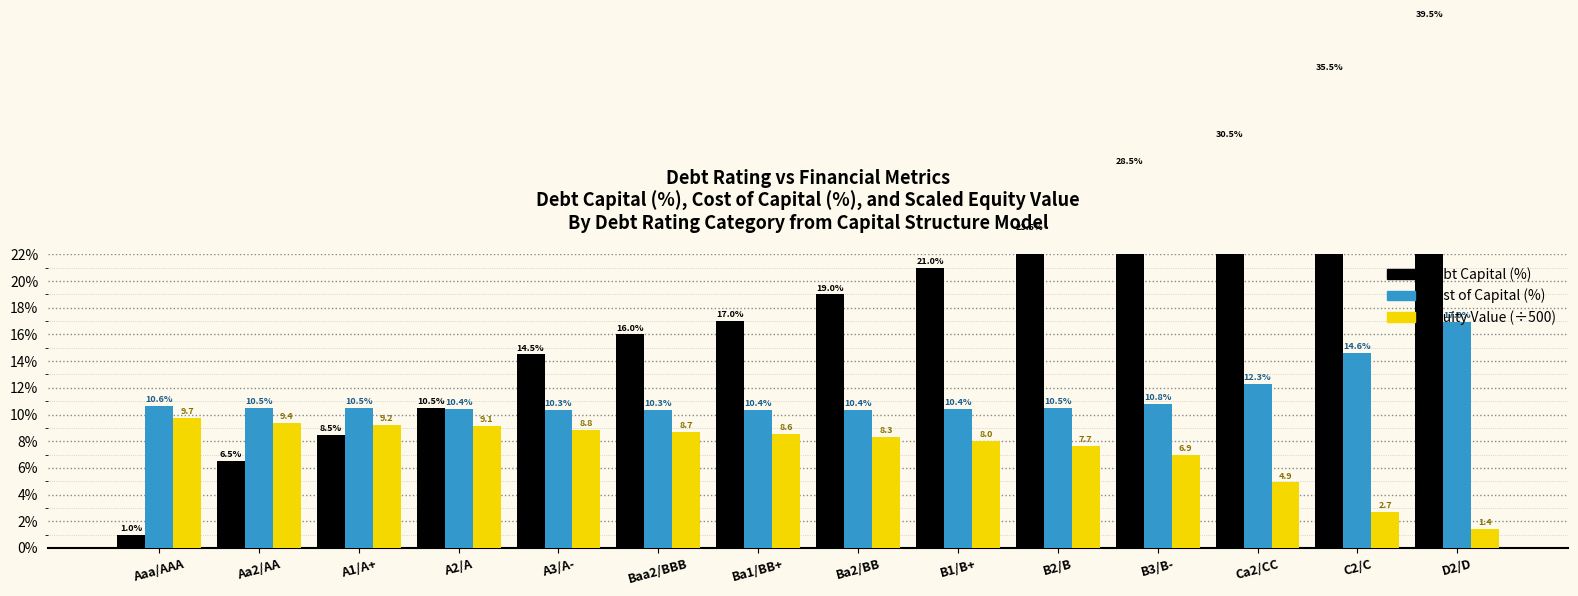

Reading right to left, list all the values displayed in this chart.

Debt Capital (%): 39.5	35.5	30.5	28.5	23.5	21.0	19.0	17.0	16.0	14.5	10.5	8.5	6.5	1.0
Cost of Capital (%): 17.0	14.6	12.3	10.8	10.5	10.4	10.4	10.4	10.3	10.3	10.4	10.5	10.5	10.6
Equity Value (÷500): 1.4	2.7	4.9	6.9	7.7	8.0	8.3	8.6	8.7	8.8	9.1	9.2	9.4	9.7